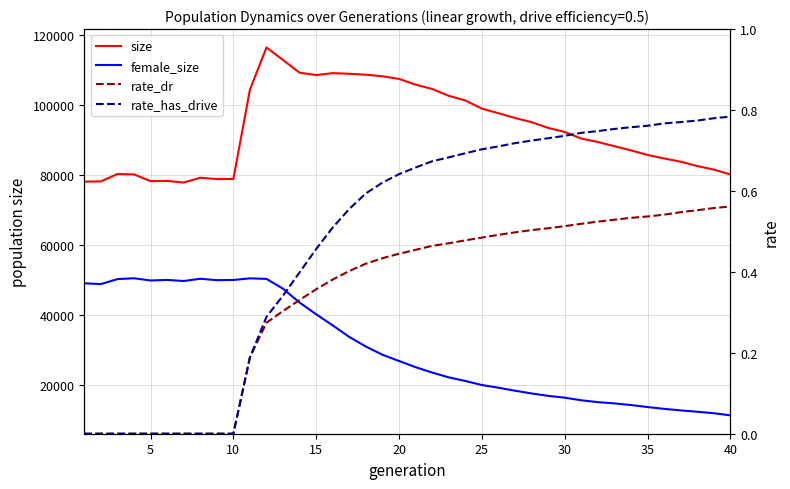

How many values in rate_dr are above zero?

30